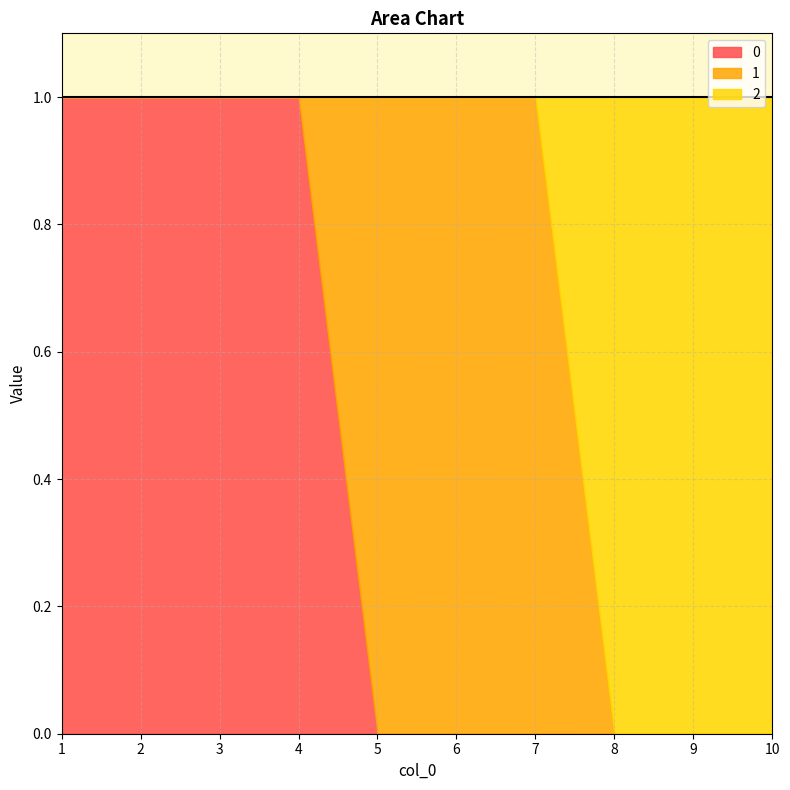

What are all the series names shown in the legend?

0, 1, 2